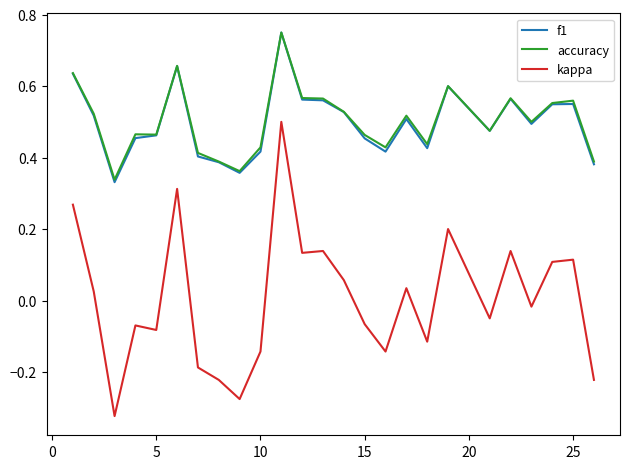

Which series has the widest spread of values?

kappa